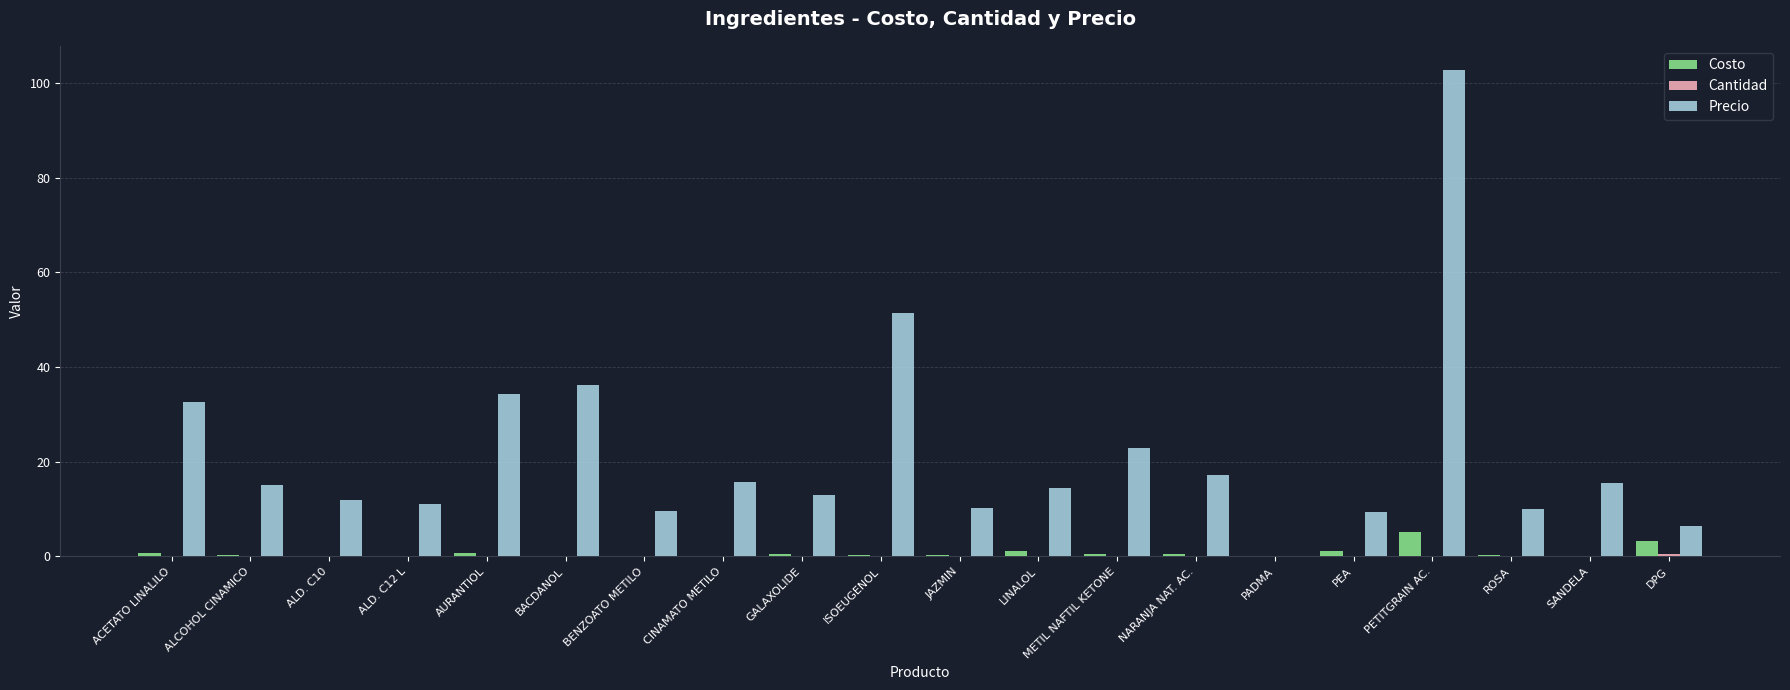

Which label corresponds to the largest value in the chart?

PETITGRAIN AC.